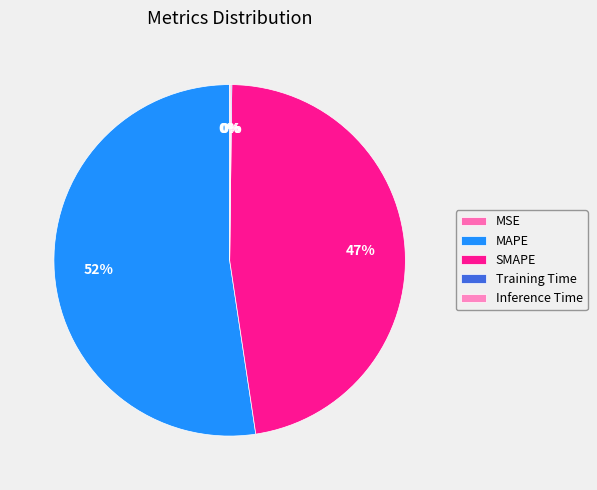

To the nearest percent, what percentage of the pie is MAPE?

52%